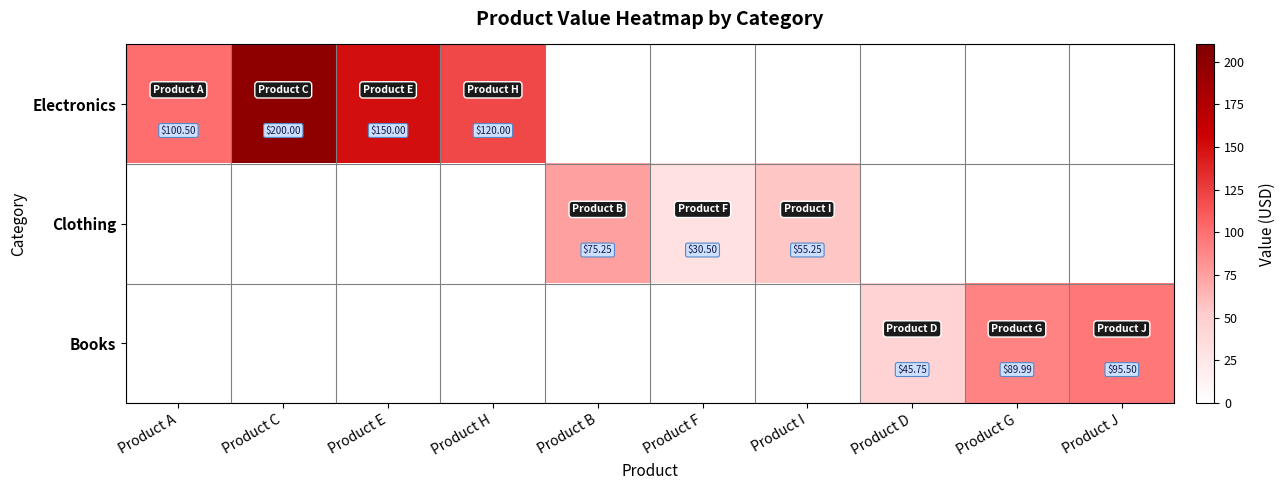

Where does the Clothing series first go above 55?

Product B